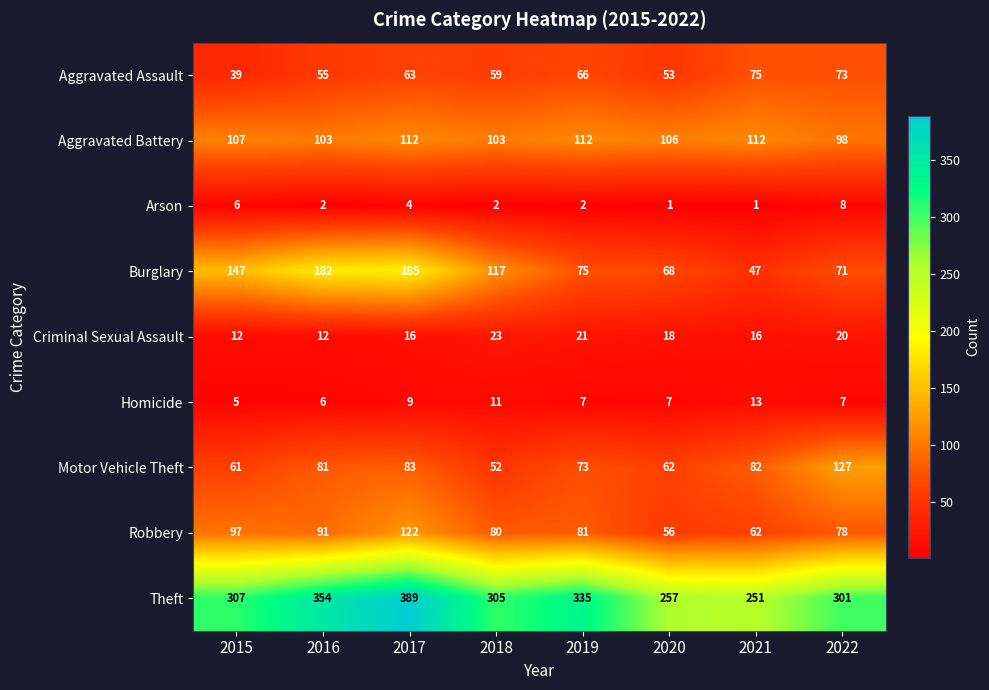

At which label does Burglary first exceed 117?

2015